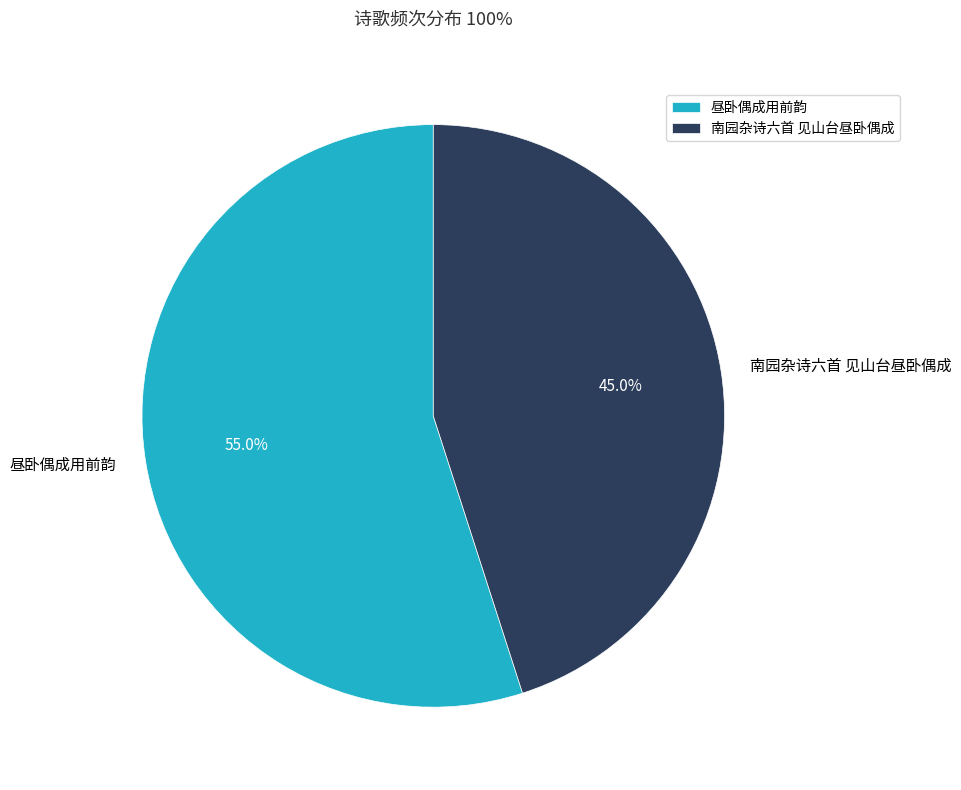

How much of the chart is everything except 南园杂诗六首 见山台昼卧偶成?

55.0%